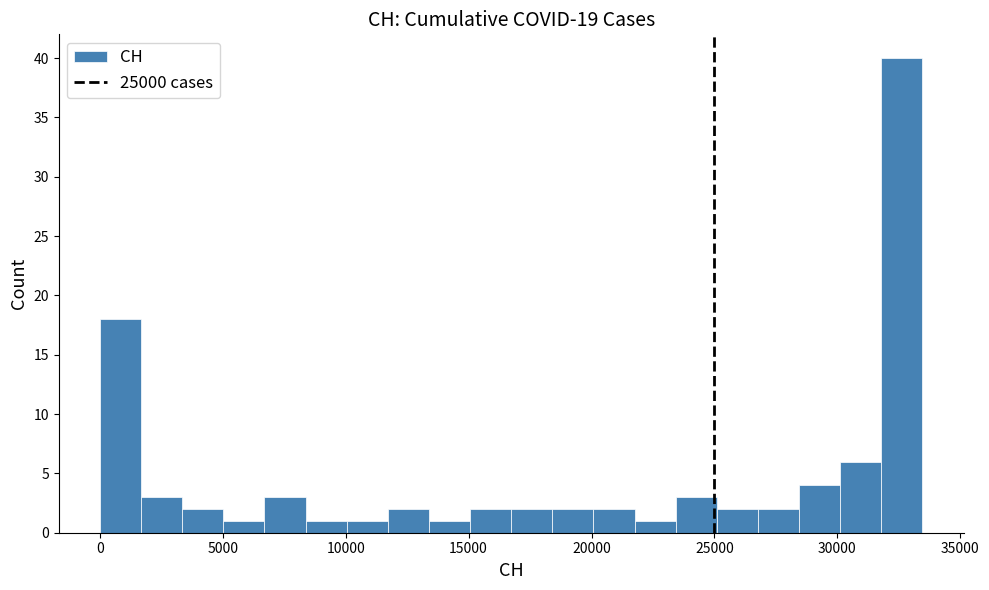

Around what value on the x-axis is the tallest bar? Give the approximate position of its centre, as read against the axis.

32500